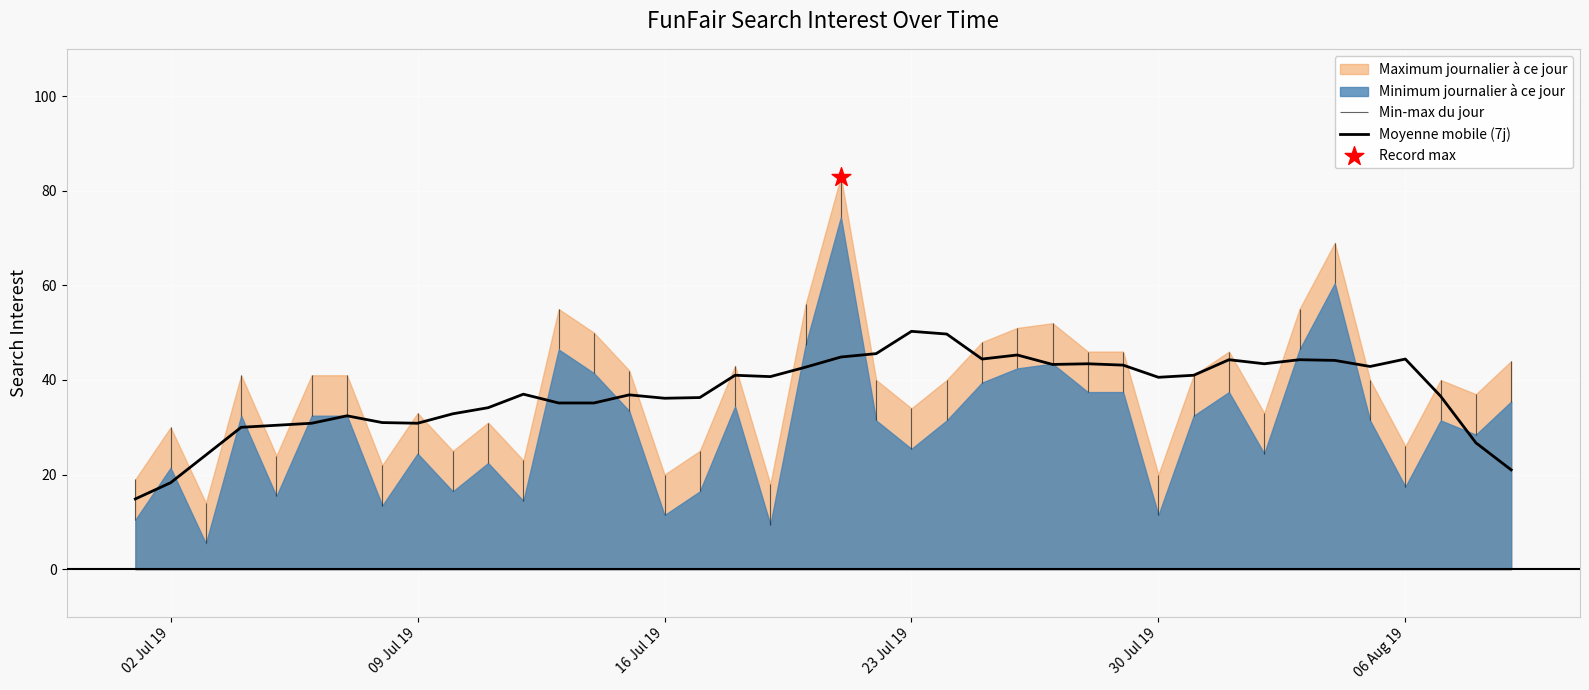

Is it true that Moyenne mobile (7j) equals 36.1 at 16 Jul 19?

True